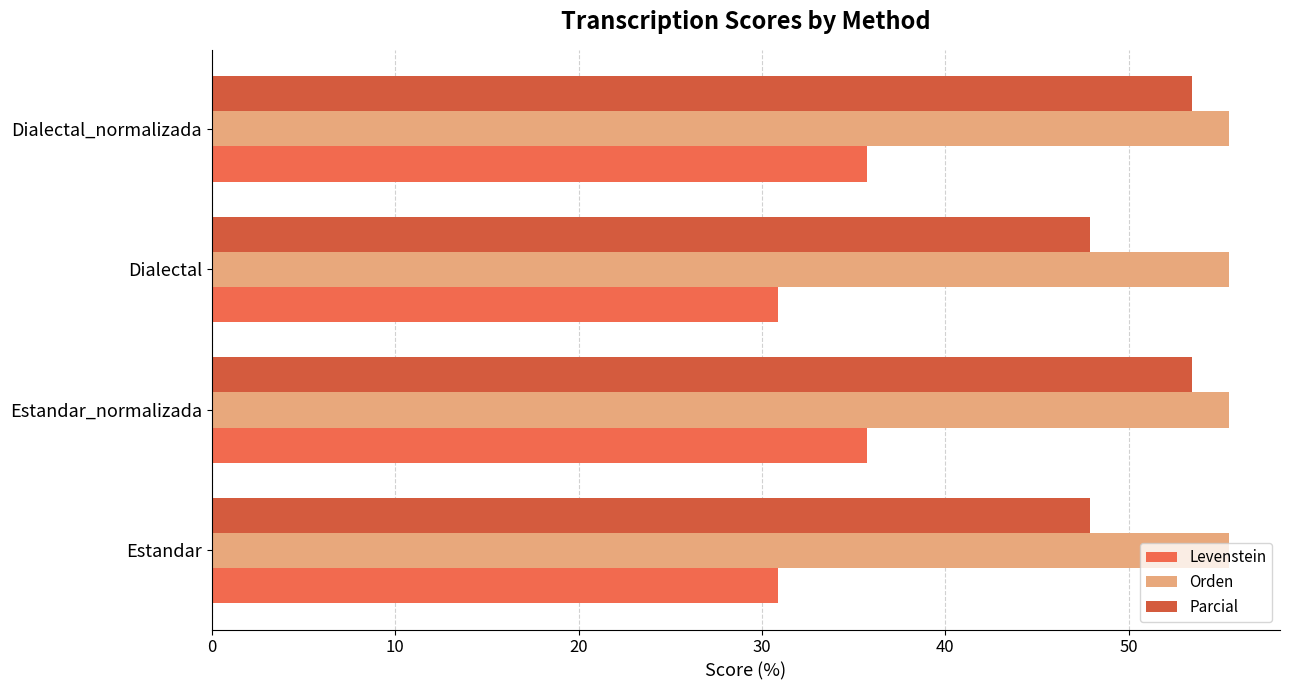

What is the value of the Levenstein bar at the 1st from the left?

30.9